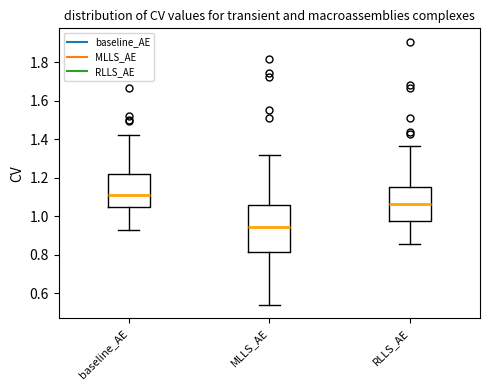

Where is the lower edge of the box for RLLS_AE on the y-axis? The values are not printed on the chart, so give them approximately, as read against the axis.

0.98